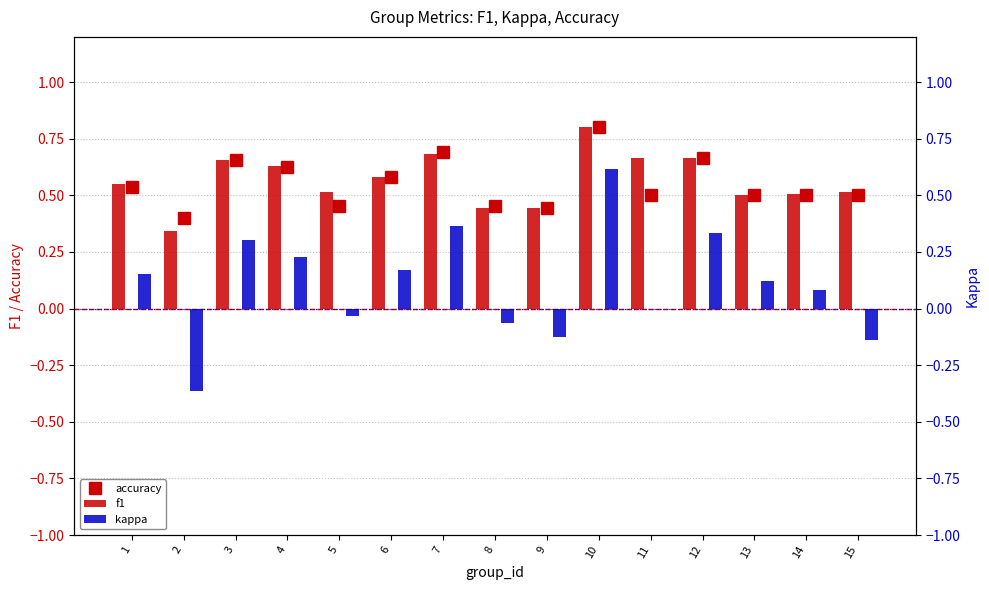

How many groups of bars are there?

15